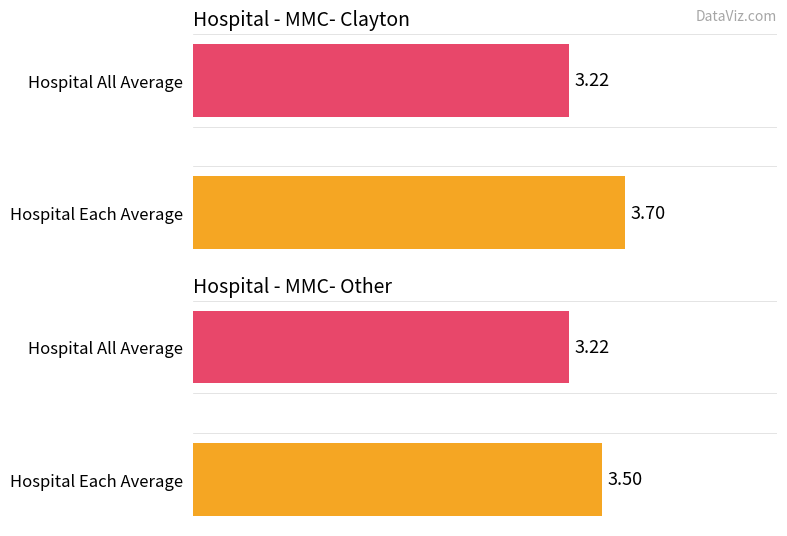

Between 1 and 4, which series saw the biggest shift?

hospital_each_average